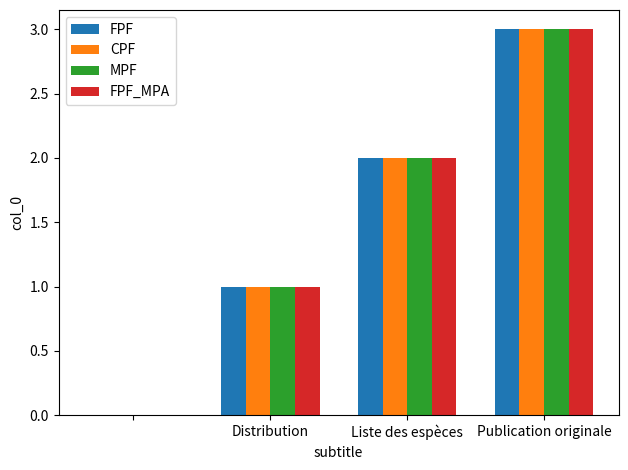

How many FPF values are between 1 and 3?

3